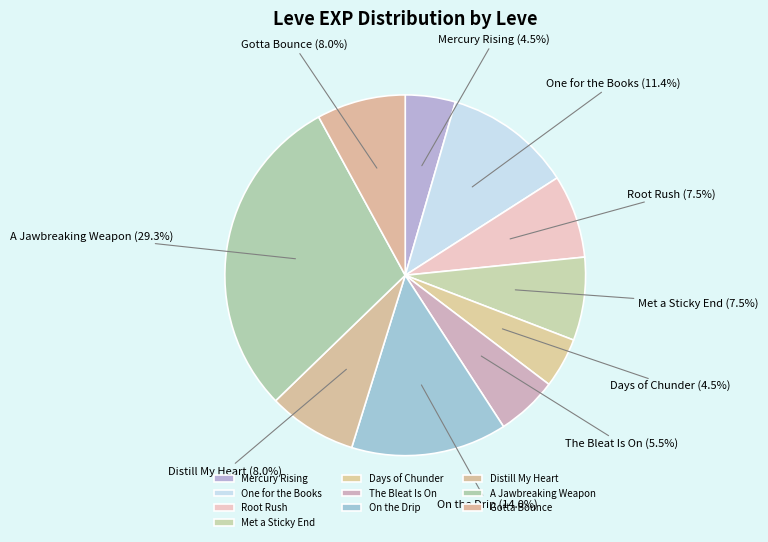

Is there a majority slice in this chart?

No